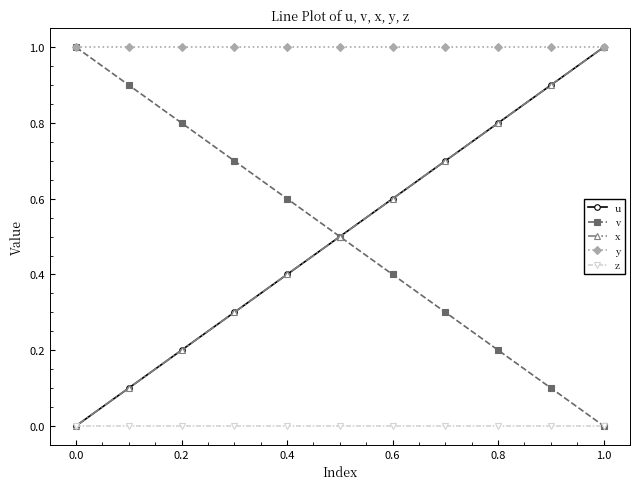

Does the chart have visible grid lines?

No